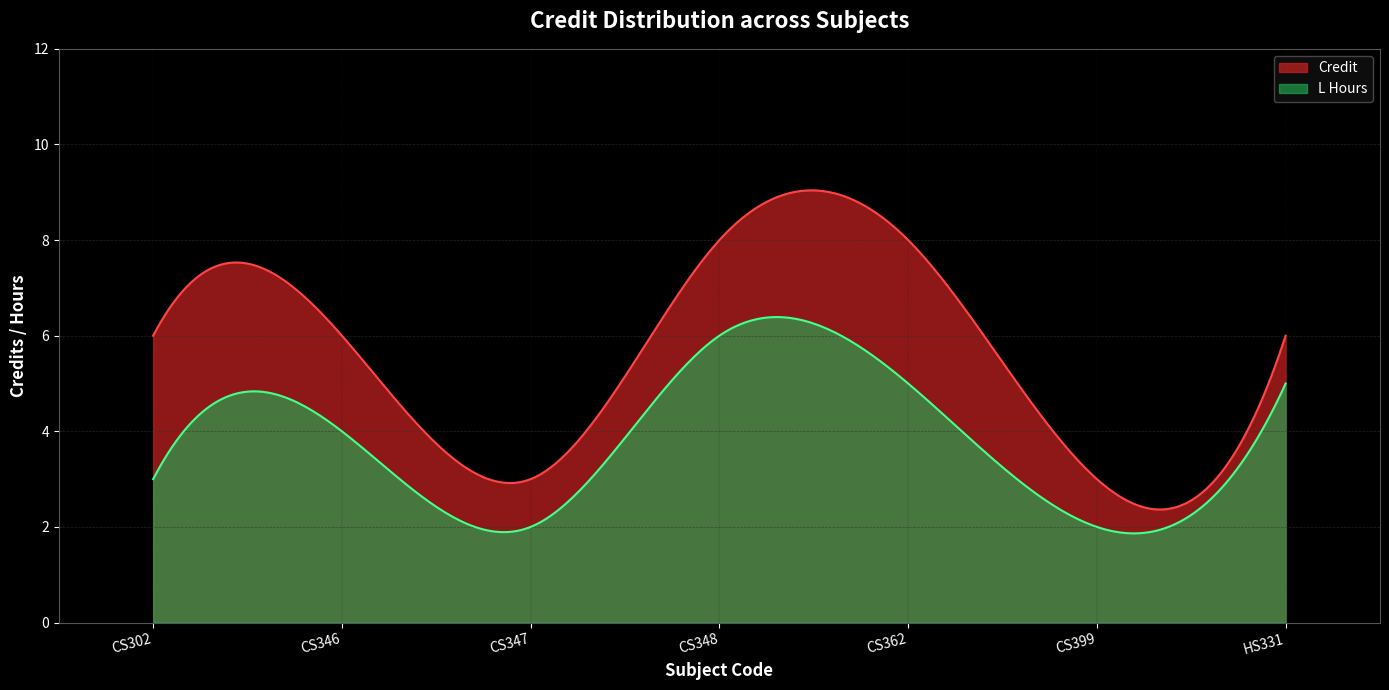

What is the change in value from CS302 to CS348?

+2